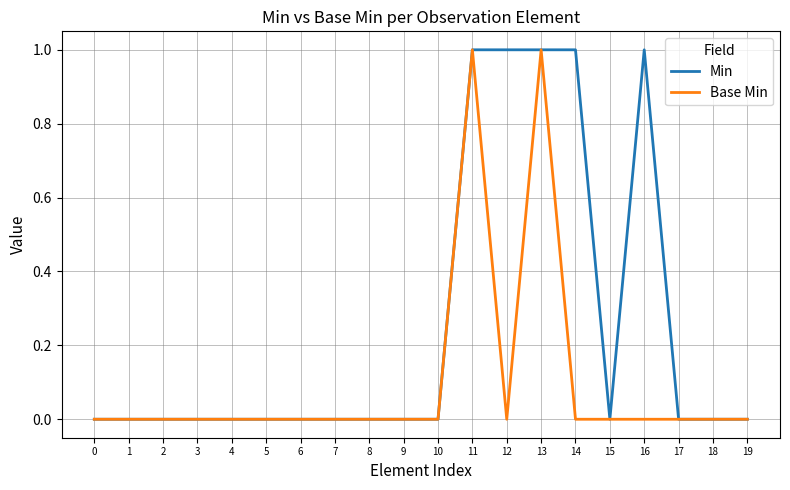

What is the difference between the highest and lowest values at 14?

1